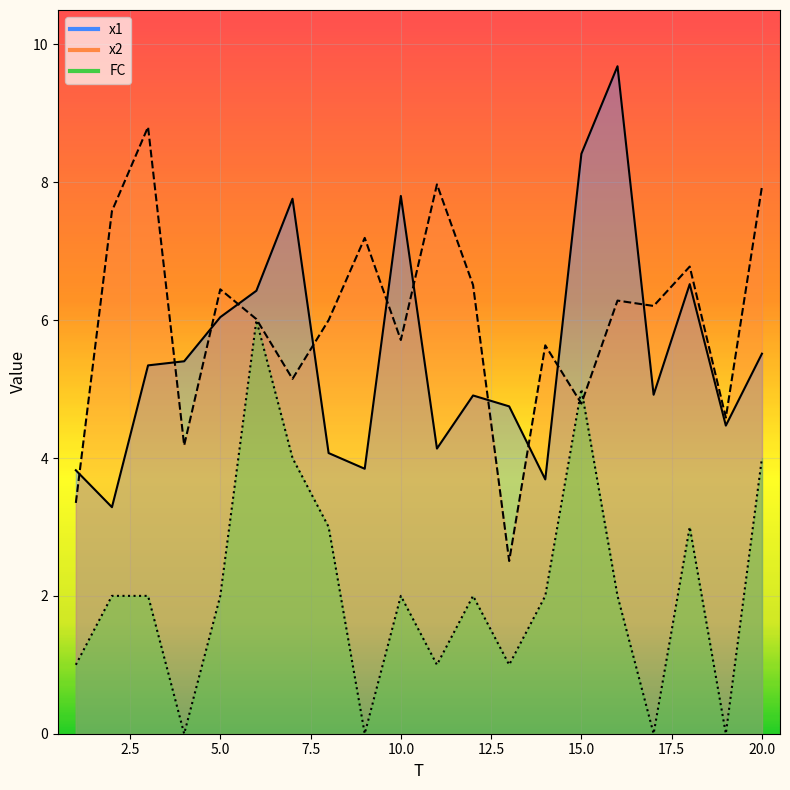

The value of x2 at 15 is 8.1. True or false?

False